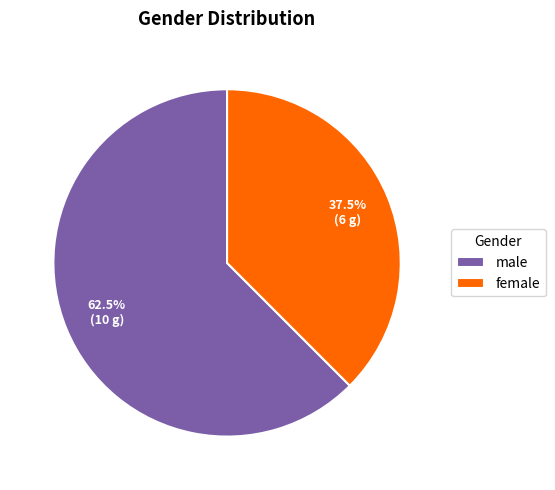

The male slice represents 55% of the pie. True or false?

False